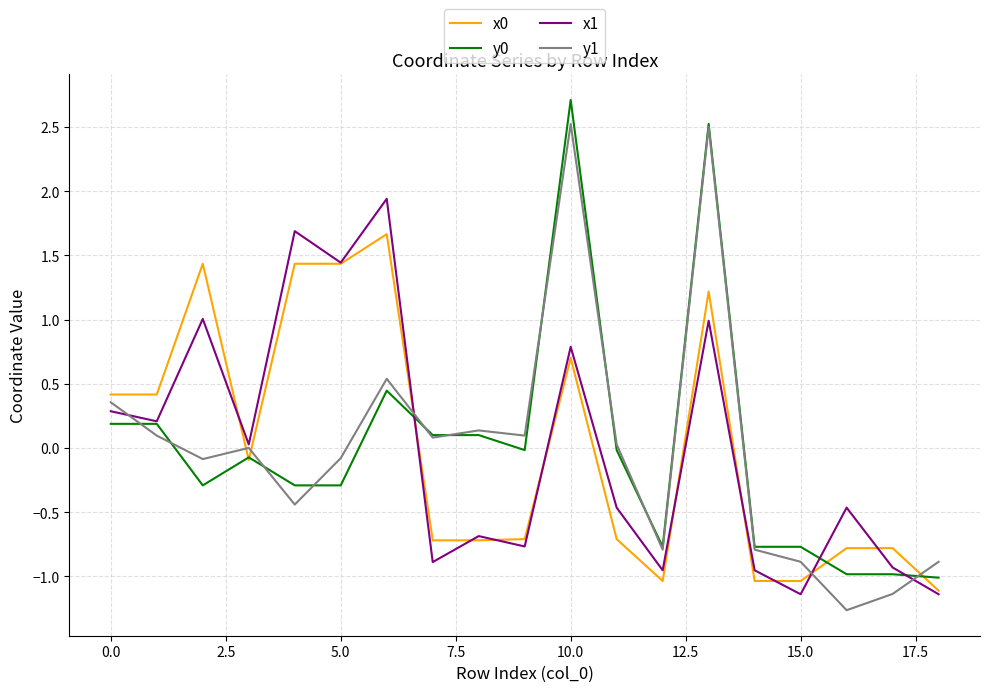

True or false: y1 and x0 intersect in this chart.

True